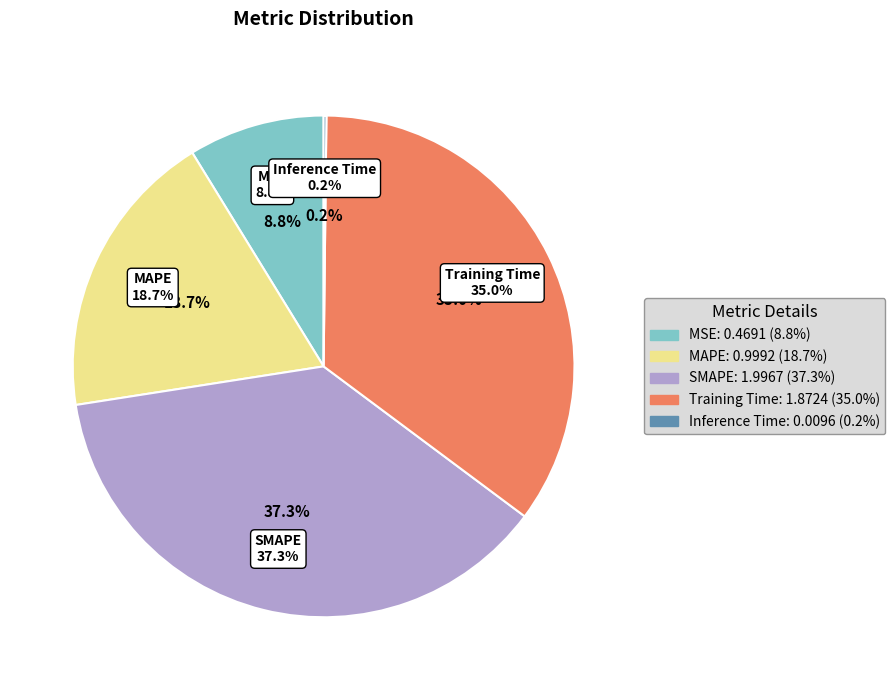

What percentage is the MAPE slice, to the nearest percent?

19%